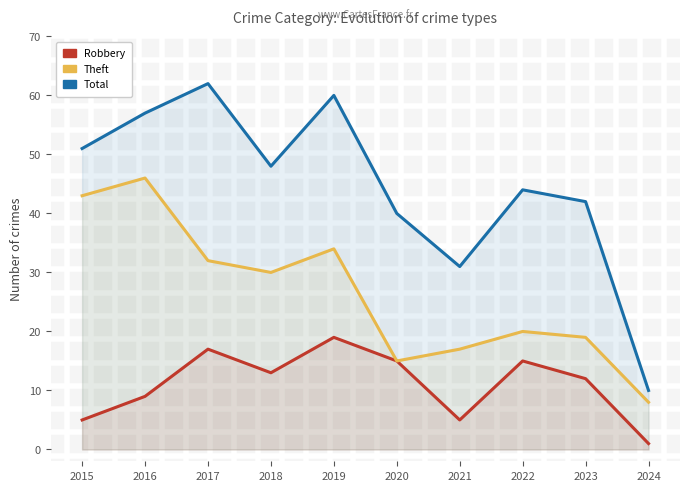

Reading left to right, extract all data points from this chart.

Robbery: 2015=5	2016=9	2017=17	2018=13	2019=19	2020=15	2021=5	2022=15	2023=12	2024=1
Theft: 2015=43	2016=46	2017=32	2018=30	2019=34	2020=15	2021=17	2022=20	2023=19	2024=8
Total: 2015=51	2016=57	2017=62	2018=48	2019=60	2020=40	2021=31	2022=44	2023=42	2024=10